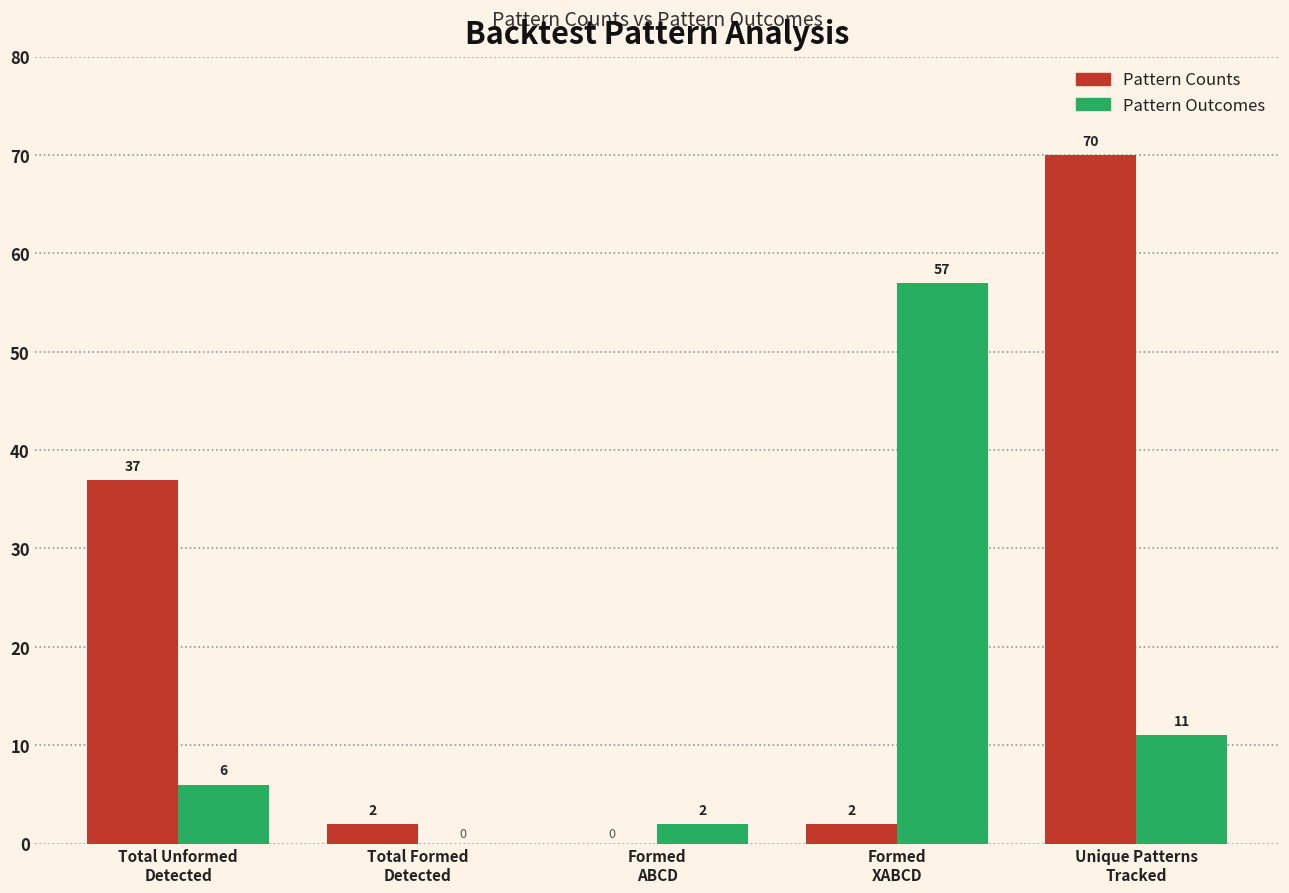

What is the maximum value for Pattern Outcomes?

57